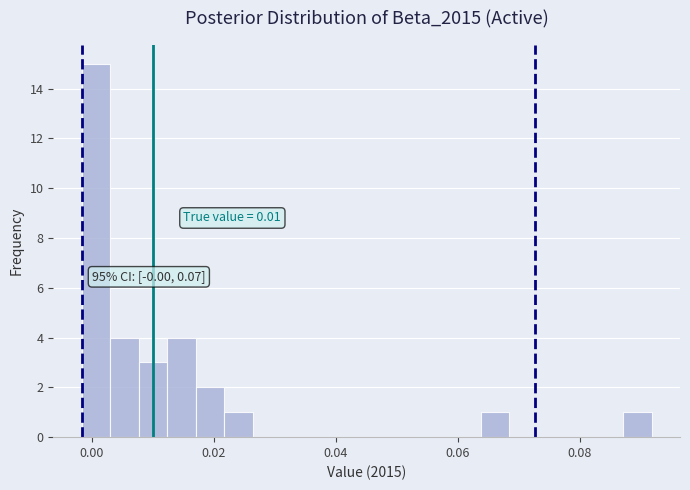

Around what value on the x-axis is the tallest bar? Give the approximate position of its centre, as read against the axis.

0.000